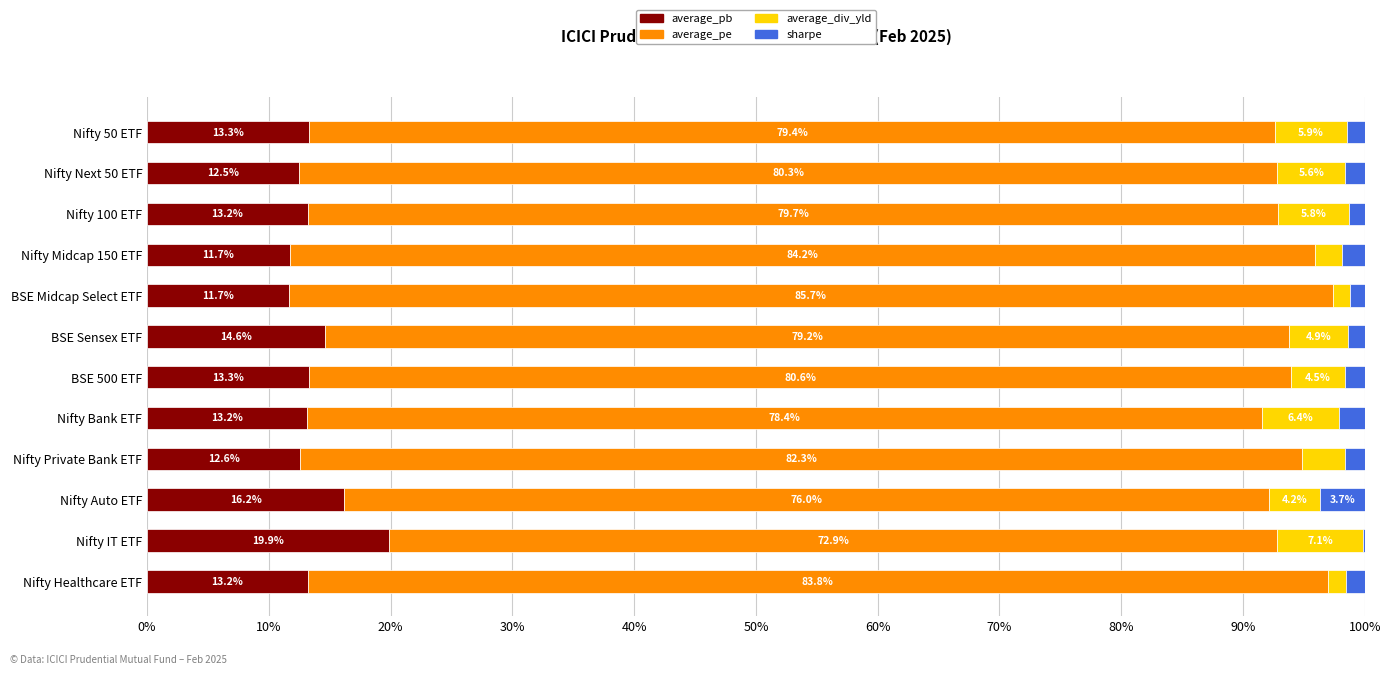

What is the total value across all series at Nifty 100 ETF?

100.0